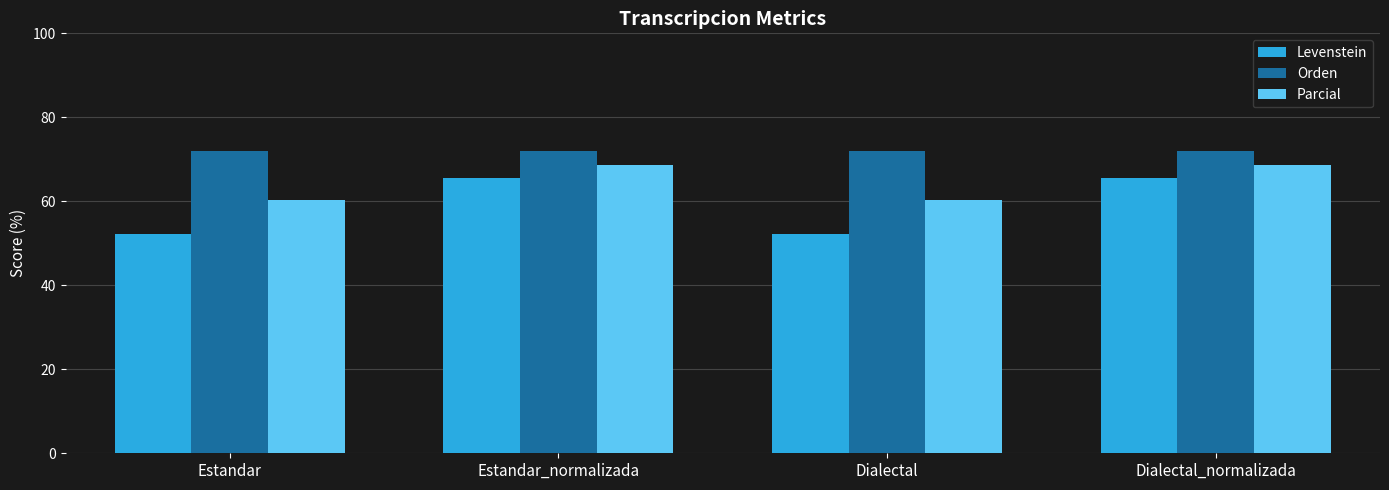

Reading left to right, list all the values displayed in this chart.

Levenstein: 52.2	65.5	52.2	65.5
Orden: 71.9	71.9	71.9	71.9
Parcial: 60.3	68.8	60.3	68.8